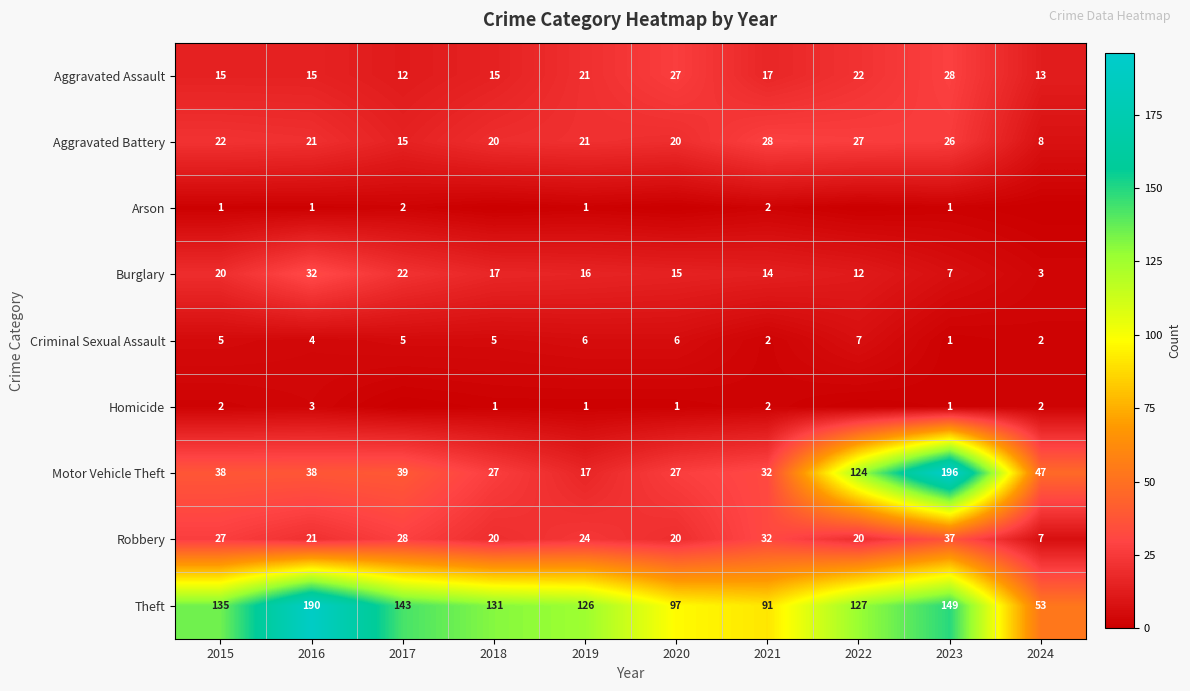

What is the sum of all Criminal Sexual Assault values?

43